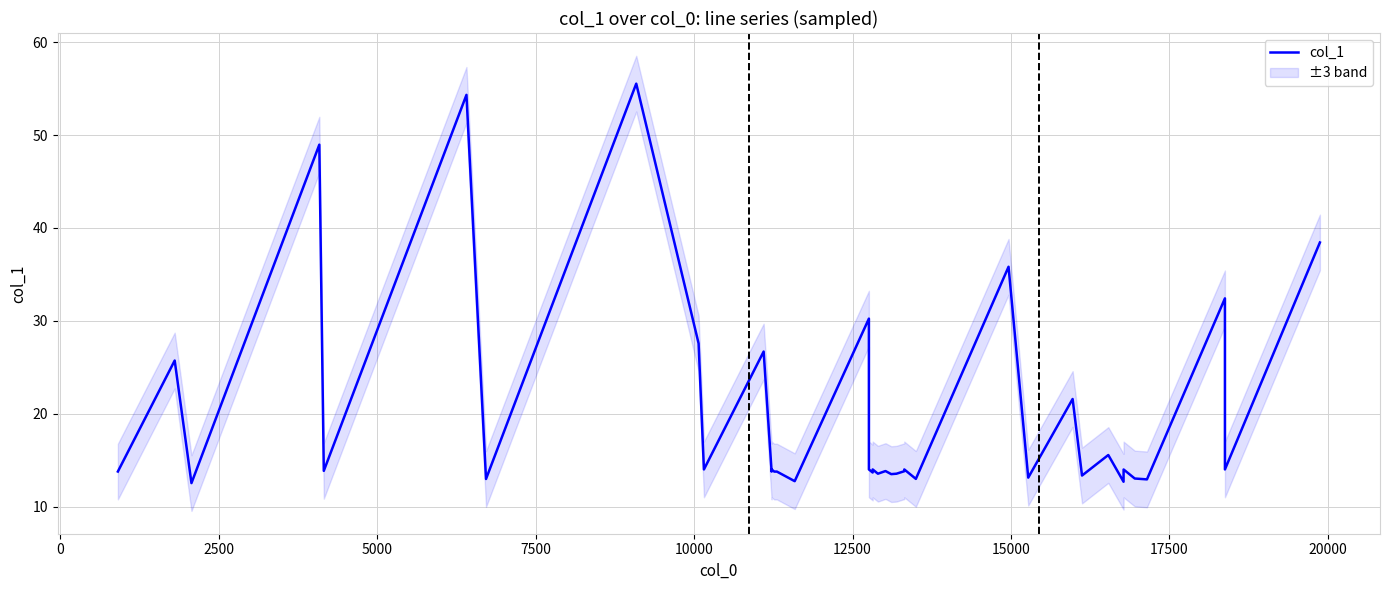

What is the sum of all values?

792.0